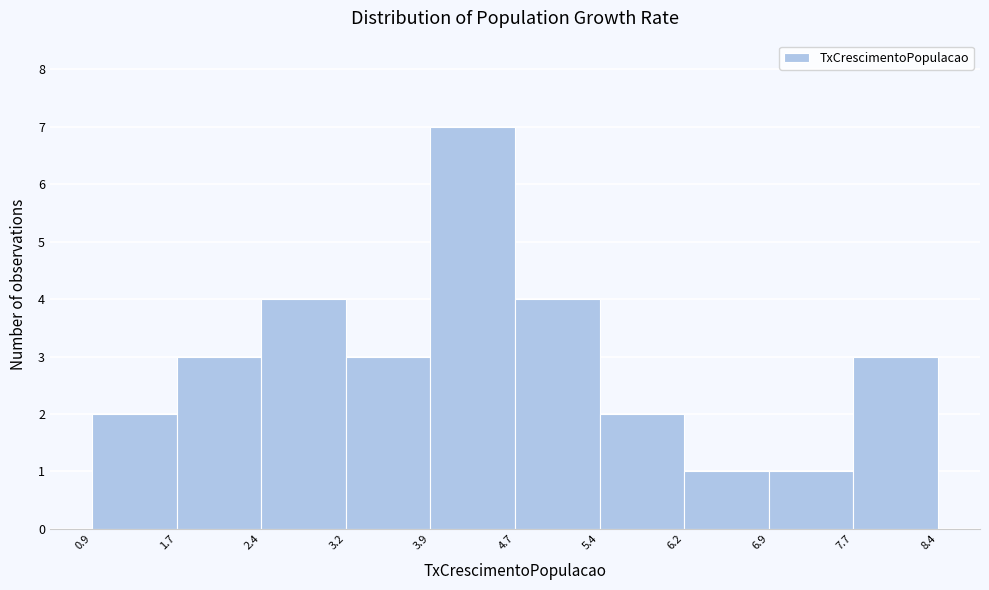

Reading left to right, transcribe this chart: for each bar, give the range it covers on the x-axis and its height. The values are not printed on the chart, so give them approximately, as read against the axis.

0.9 to 1.7: 2
1.7 to 2.4: 3
2.4 to 3.2: 4
3.2 to 3.9: 3
3.9 to 4.7: 7
4.7 to 5.4: 4
5.4 to 6.2: 2
6.2 to 6.9: 1
6.9 to 7.7: 1
7.7 to 8.4: 3